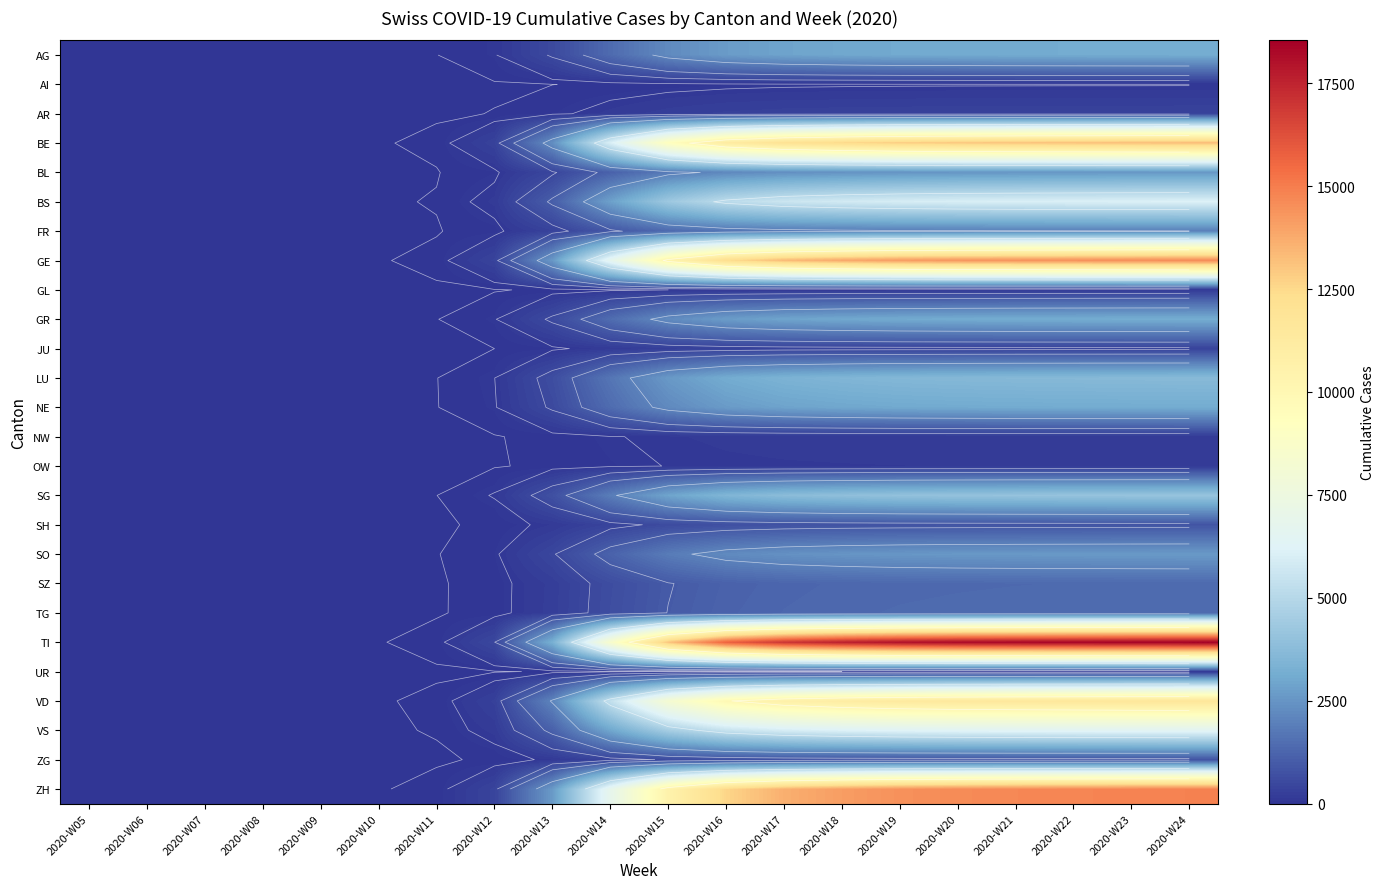

What is the difference between the highest and lowest values at 2020-W11?

40